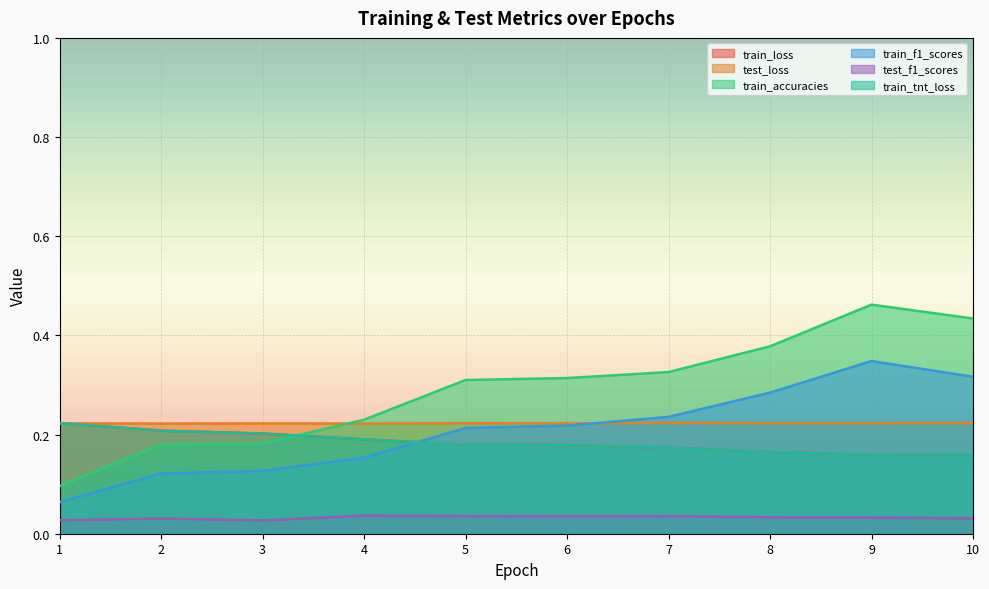

The train_accuracies series shows 0.7 at 9. True or false?

False